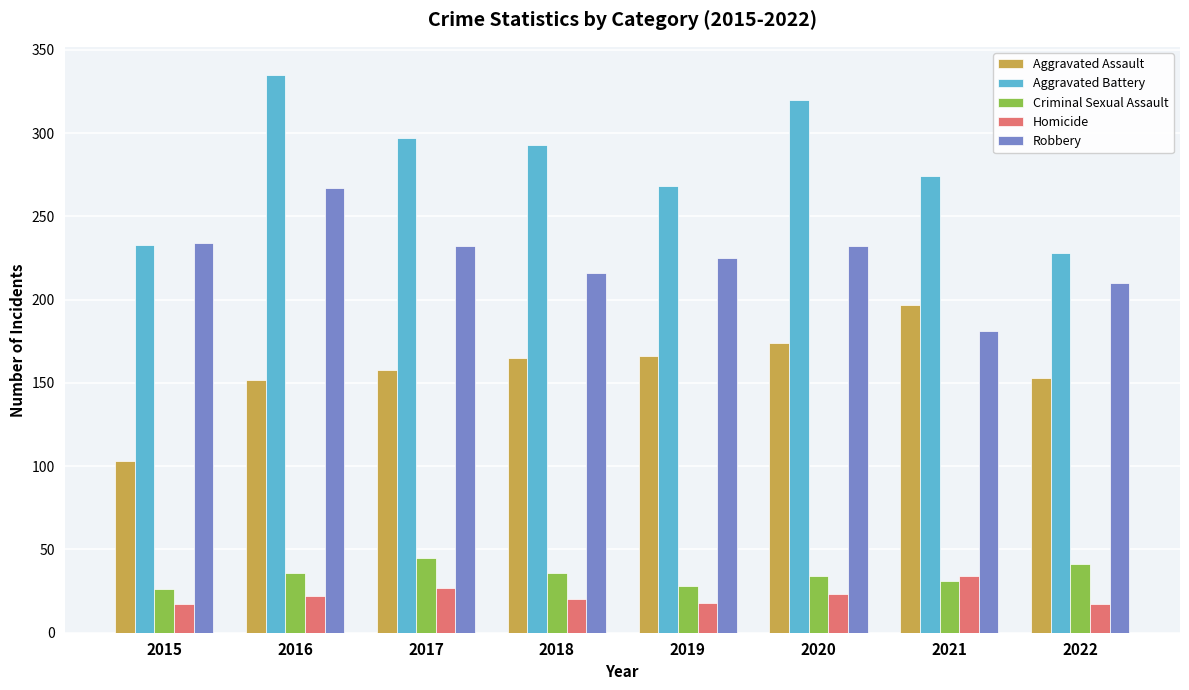

What is the difference between the highest and lowest values at 2016?

313